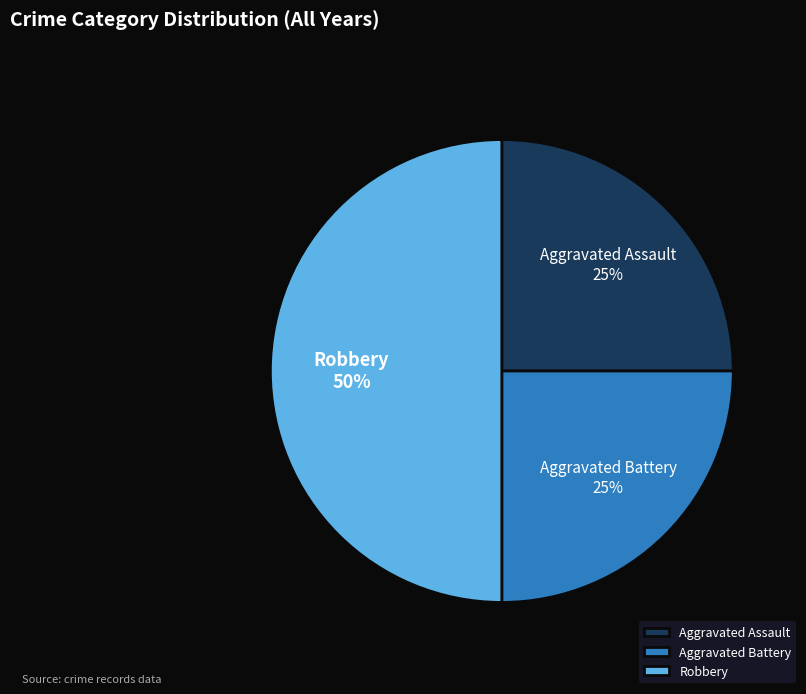

Is it true that Aggravated Battery is 25% of the pie?

True